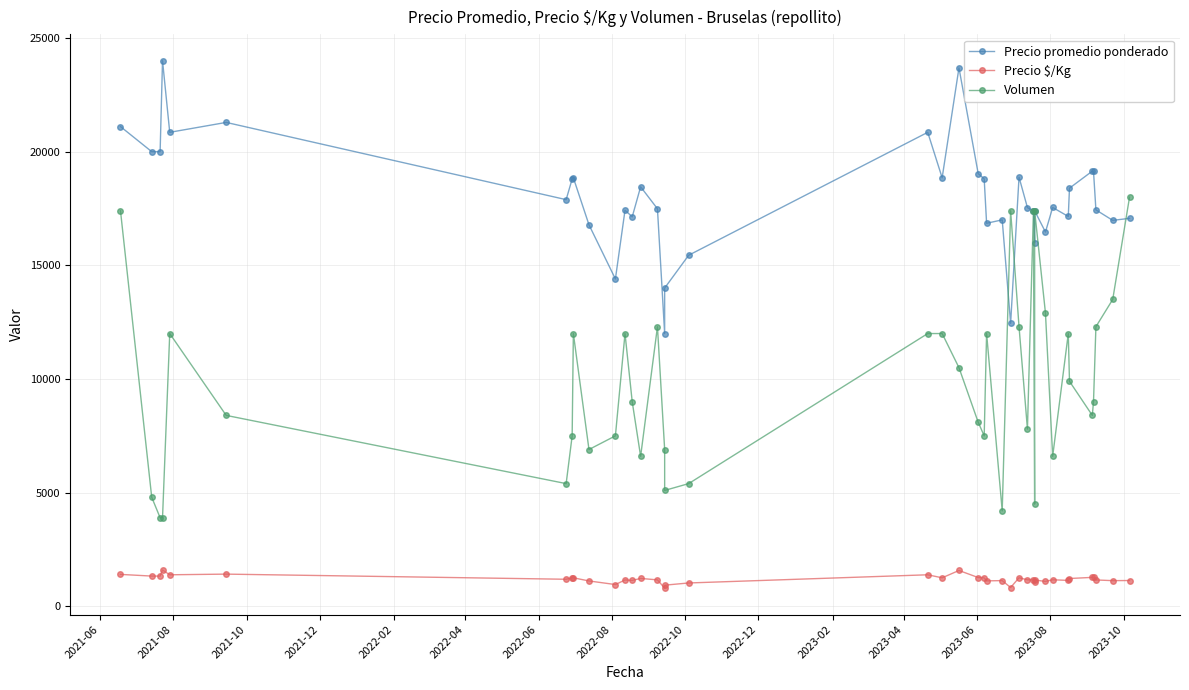

Rank the series by their maximum value, from highest to lowest.

Precio promedio ponderado, Volumen, Precio $/Kg